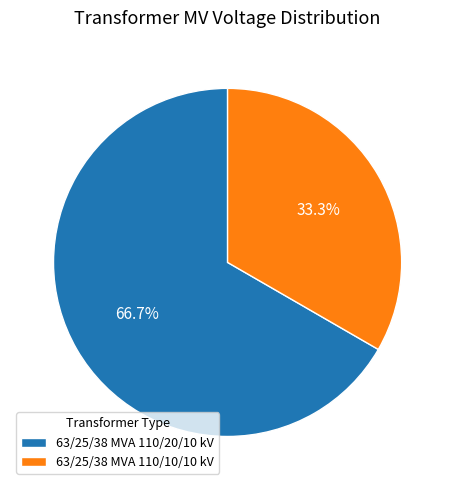

Combined, do 63/25/38 MVA 110/20/10 kV and 63/25/38 MVA 110/10/10 kV account for over 50%?

Yes